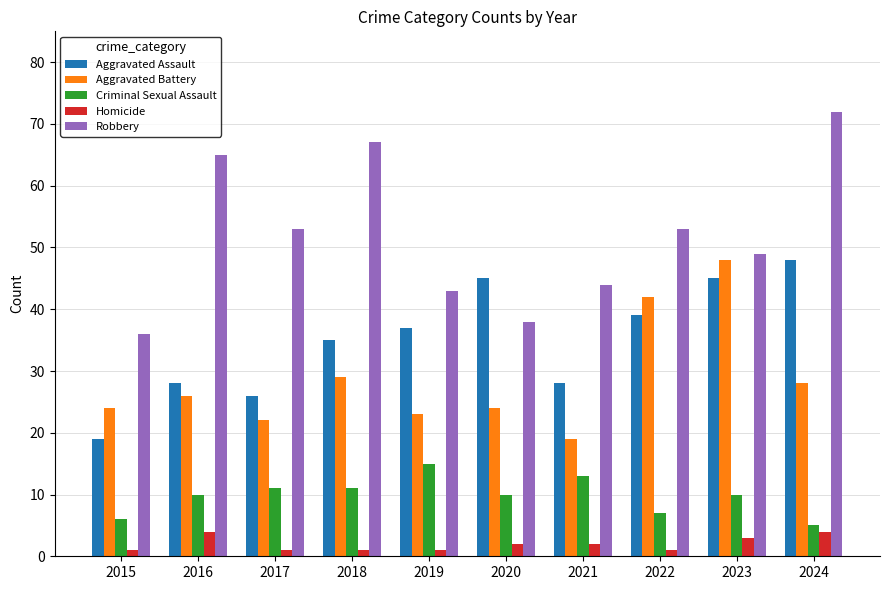

Reading left to right, transcribe all the data shown in this chart.

Aggravated Assault: 19	28	26	35	37	45	28	39	45	48
Aggravated Battery: 24	26	22	29	23	24	19	42	48	28
Criminal Sexual Assault: 6	10	11	11	15	10	13	7	10	5
Homicide: 1	4	1	1	1	2	2	1	3	4
Robbery: 36	65	53	67	43	38	44	53	49	72